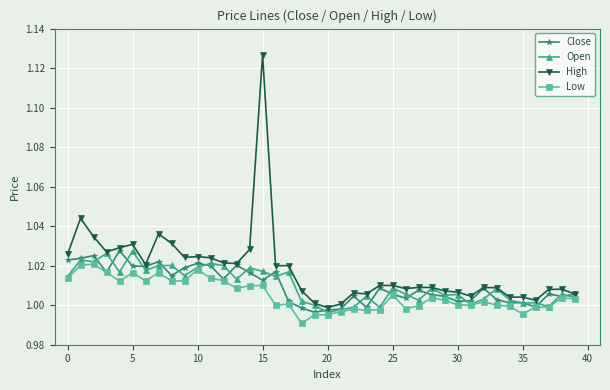

True or false: Open has more than 1 interior local peaks.

True